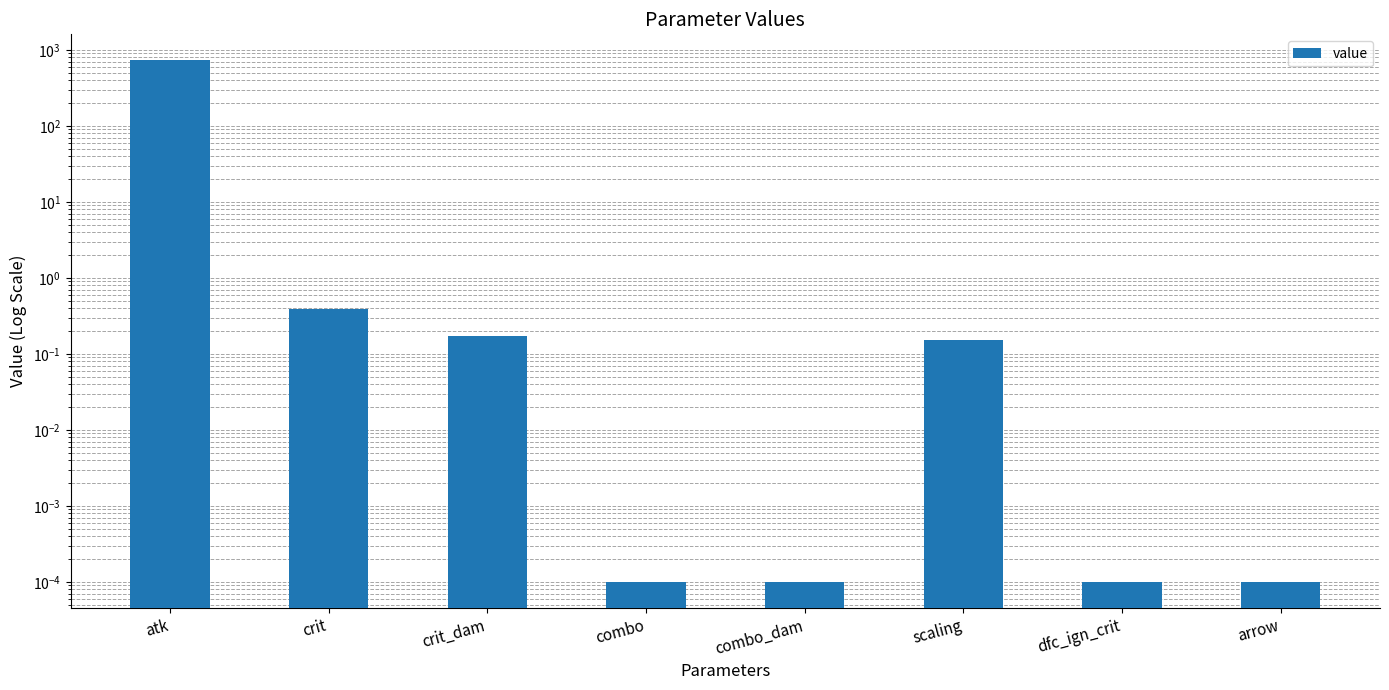

List the labels in order of value, smallest first.

combo, combo_dam, dfc_ign_crit, arrow, scaling, crit_dam, crit, atk